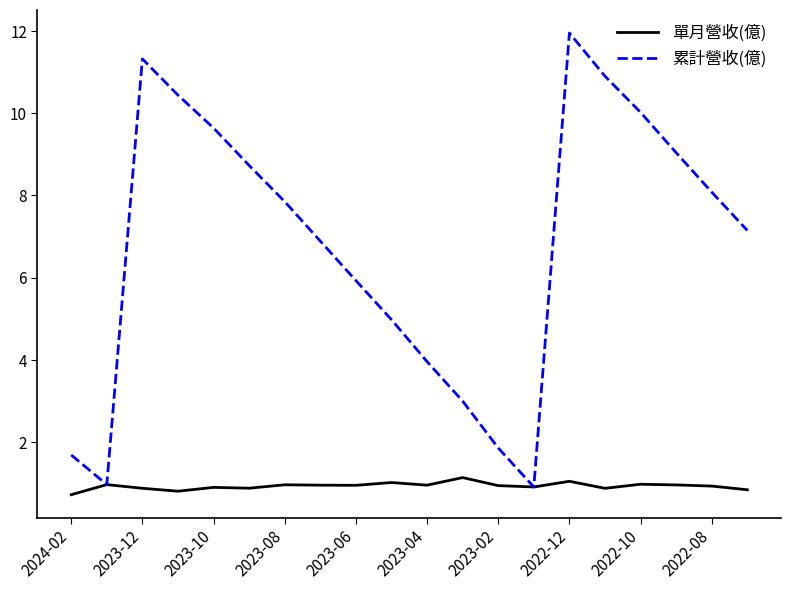

Which series has the largest range (max minus min)?

累計營收(億)